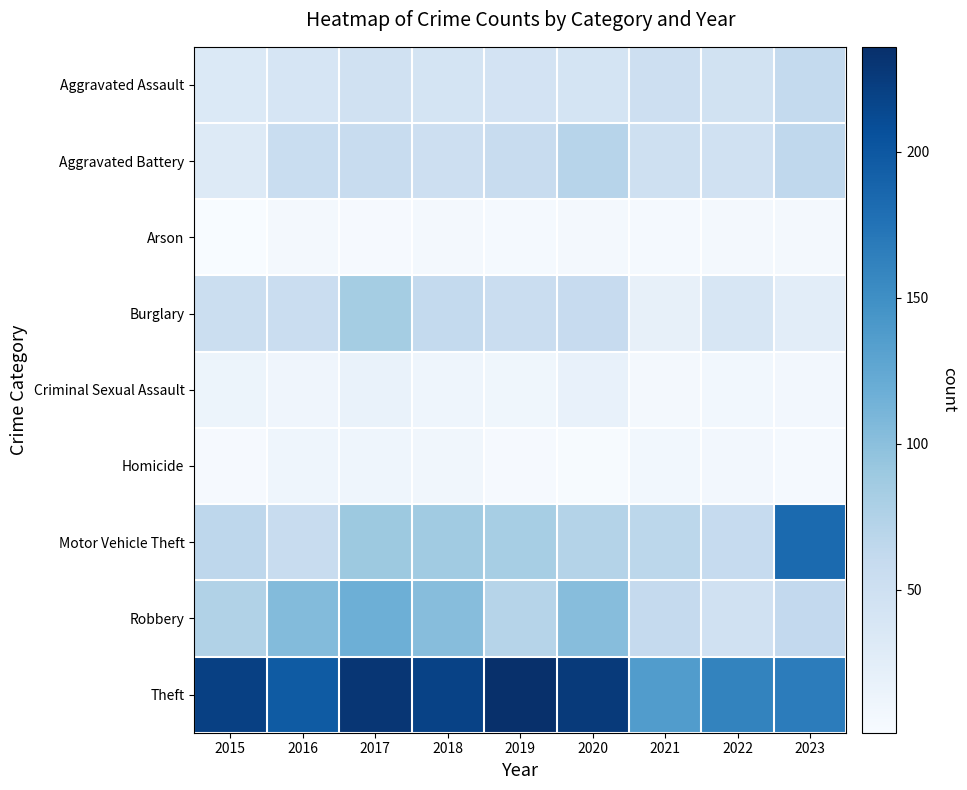

At 2016, list the series in order from smallest to largest.

Arson, Criminal Sexual Assault, Homicide, Aggravated Assault, Burglary, Aggravated Battery, Motor Vehicle Theft, Robbery, Theft